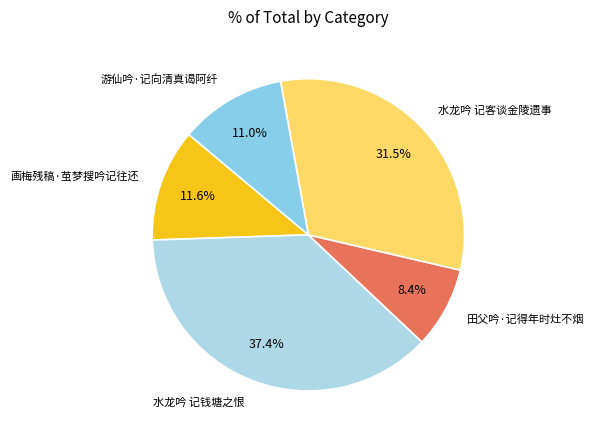

Rank the categories by value from lowest to highest.

田父吟·记得年时灶不烟, 游仙吟·记向清真谒阿纤, 画梅残稿·茧梦搜吟记往还, 水龙吟 记客谈金陵遗事, 水龙吟 记钱塘之恨